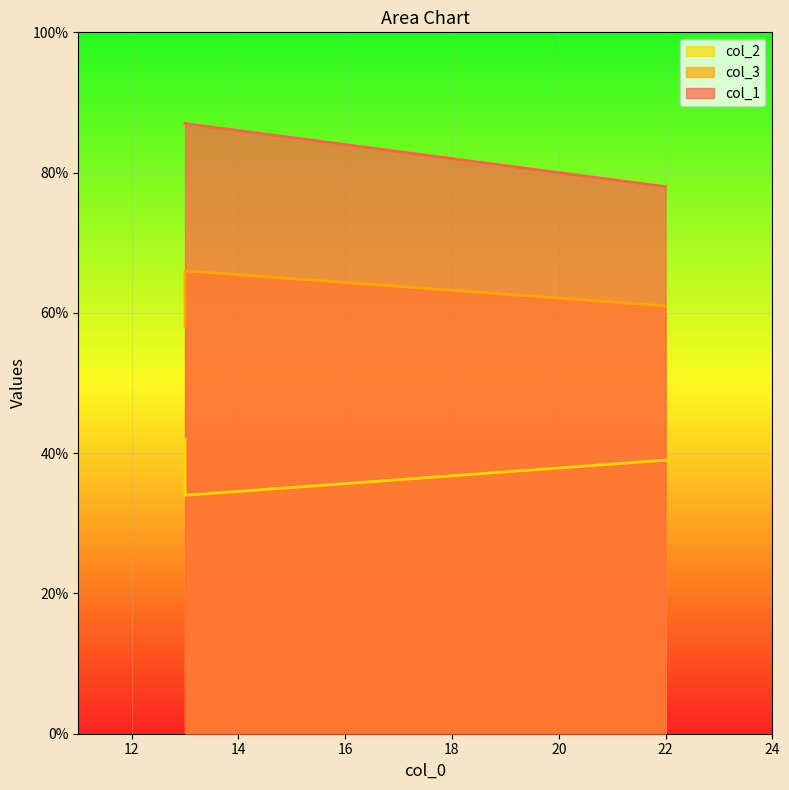

Rank the categories by col_1 value from highest to lowest.

13, 13, 22